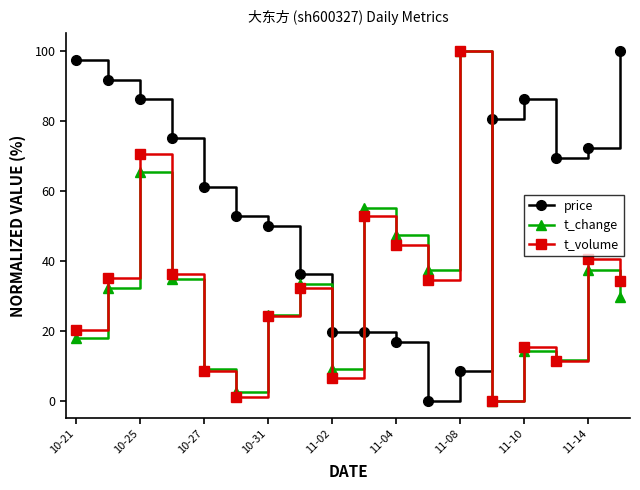

What is the value of the t_volume point at the 1st from the left?

20.2